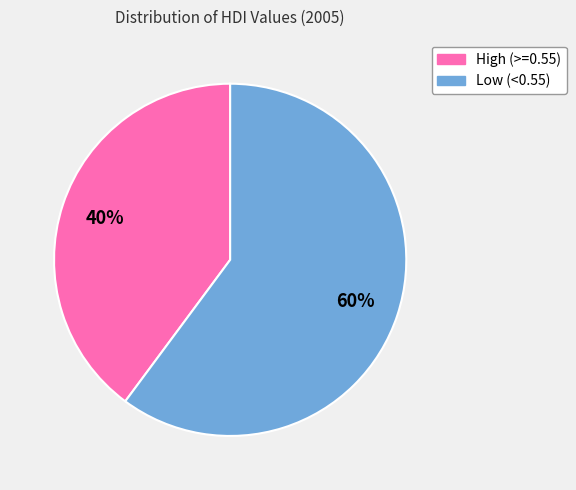

To the nearest percent, what is the difference between the largest and smallest slice percentages?

20%